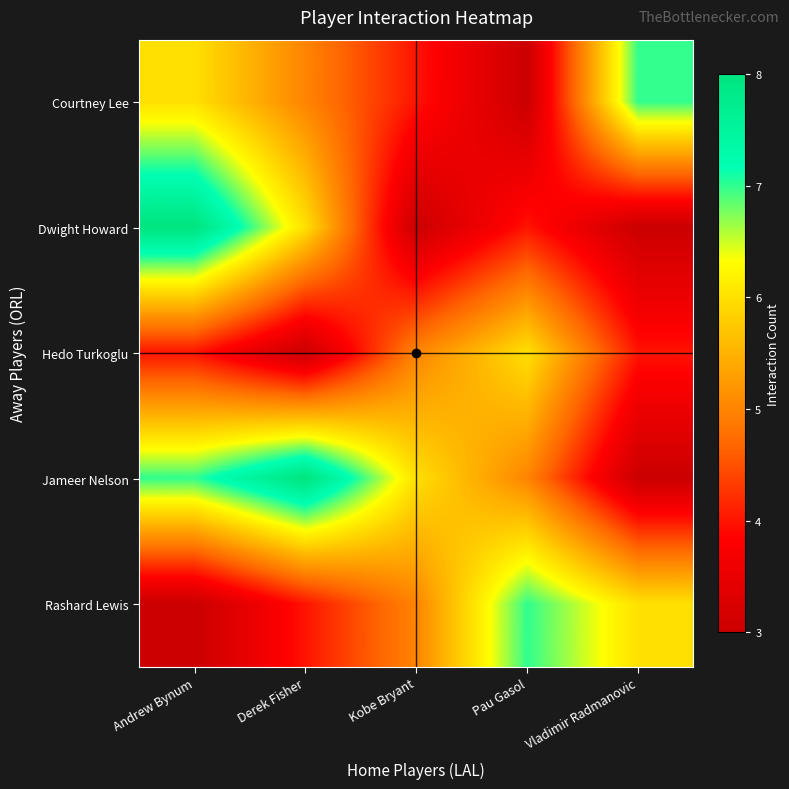

Which category has the highest value across all series?

Andrew Bynum